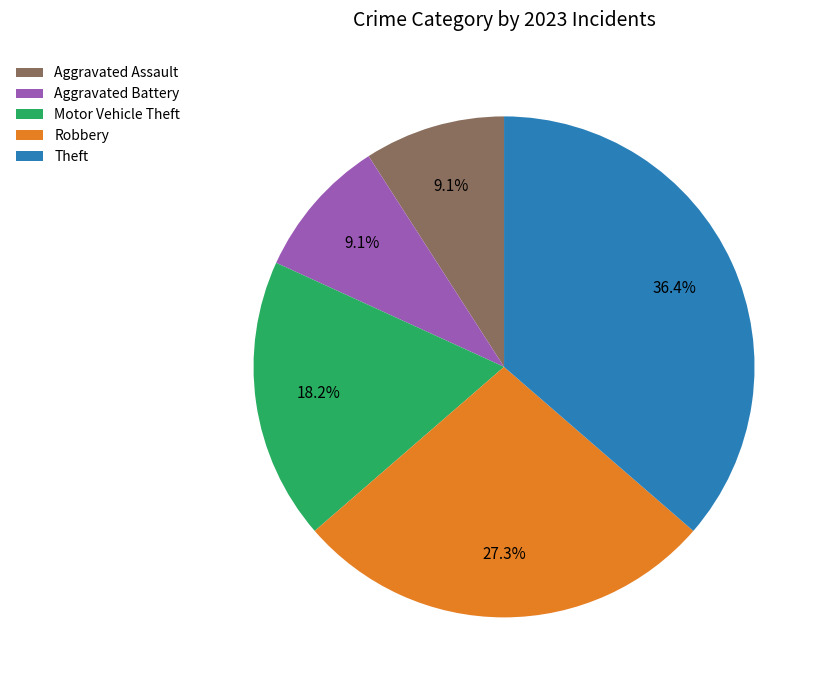

Does any single category account for the majority?

No